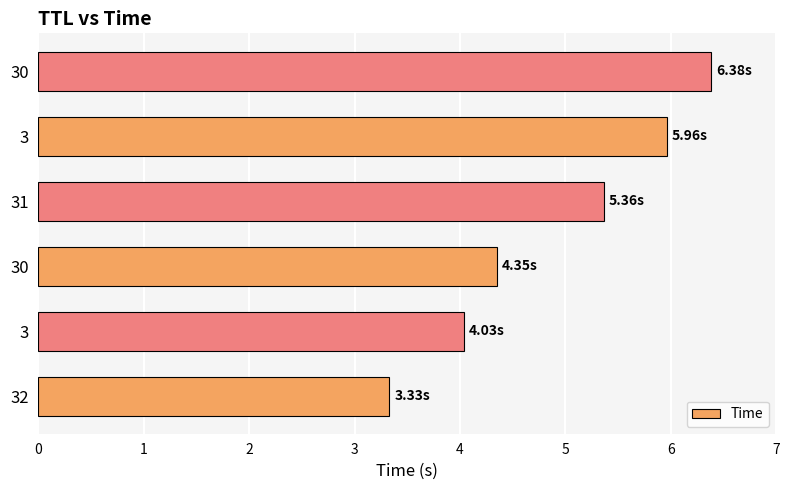

Count the number of data series in this chart.

1